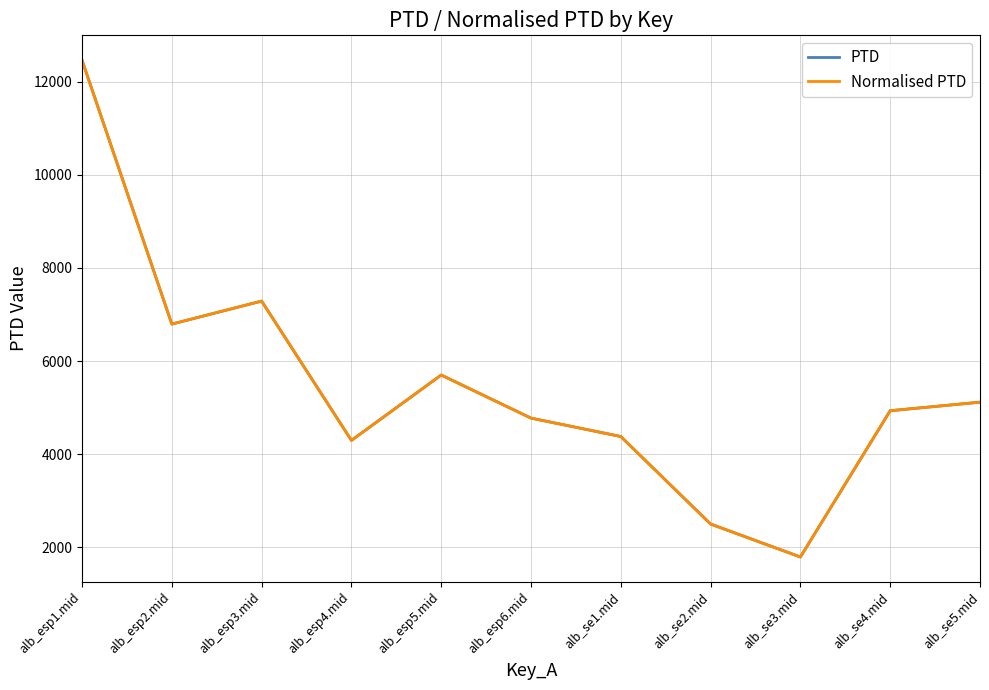

Does the chart have visible grid lines?

Yes